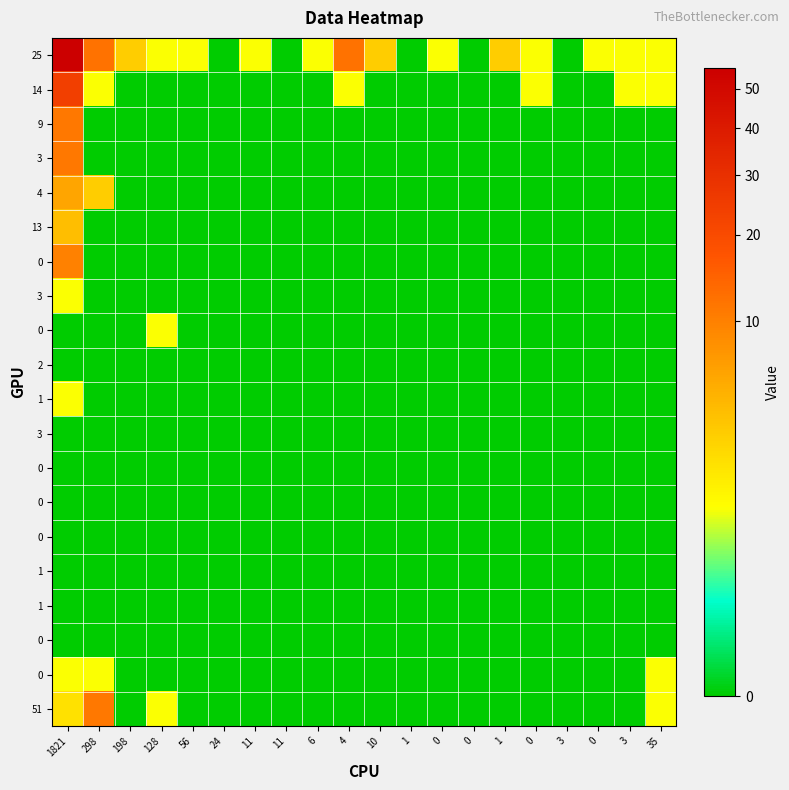

What is the maximum value shown in the chart?

56